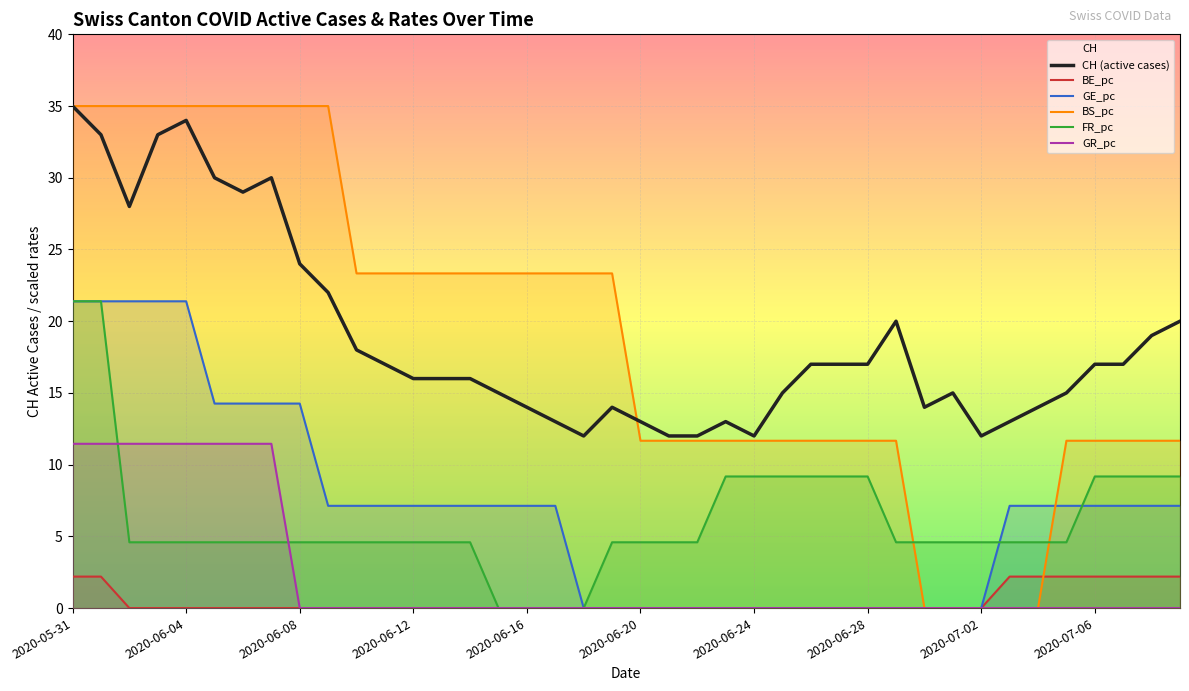

How many values in the BS_pc series are below 23?

20